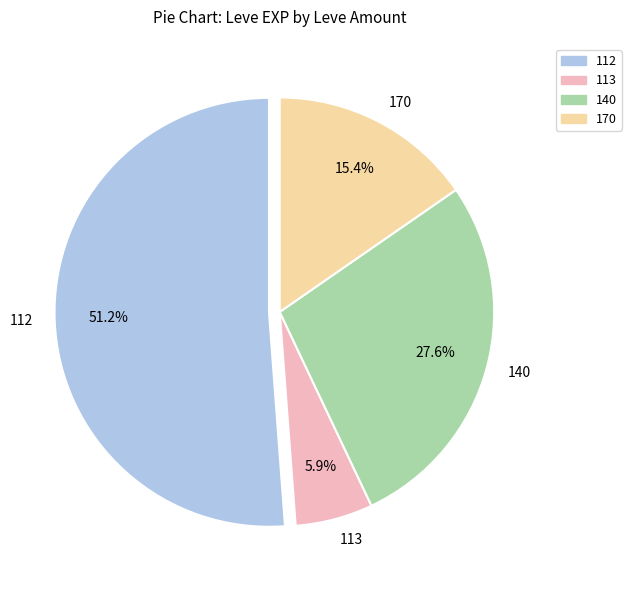

How many slices are in this pie chart?

4